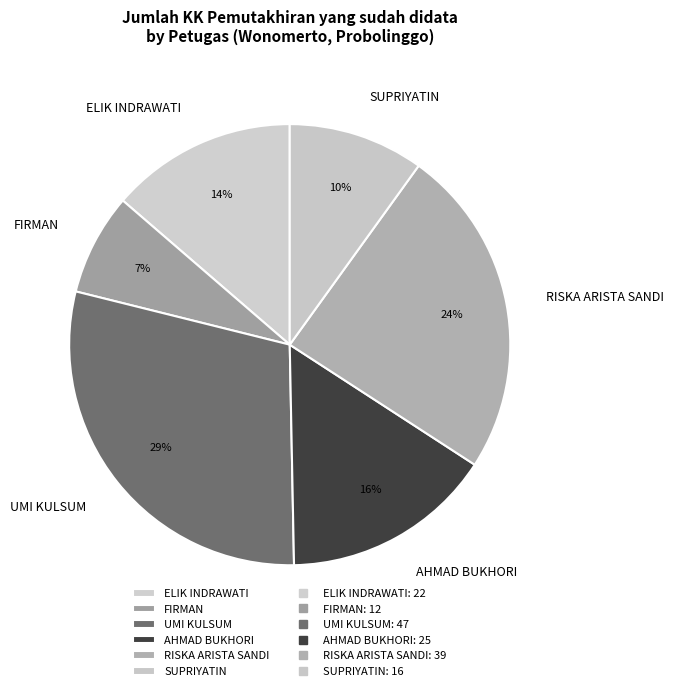

Combined, do UMI KULSUM and FIRMAN account for over 50%?

No